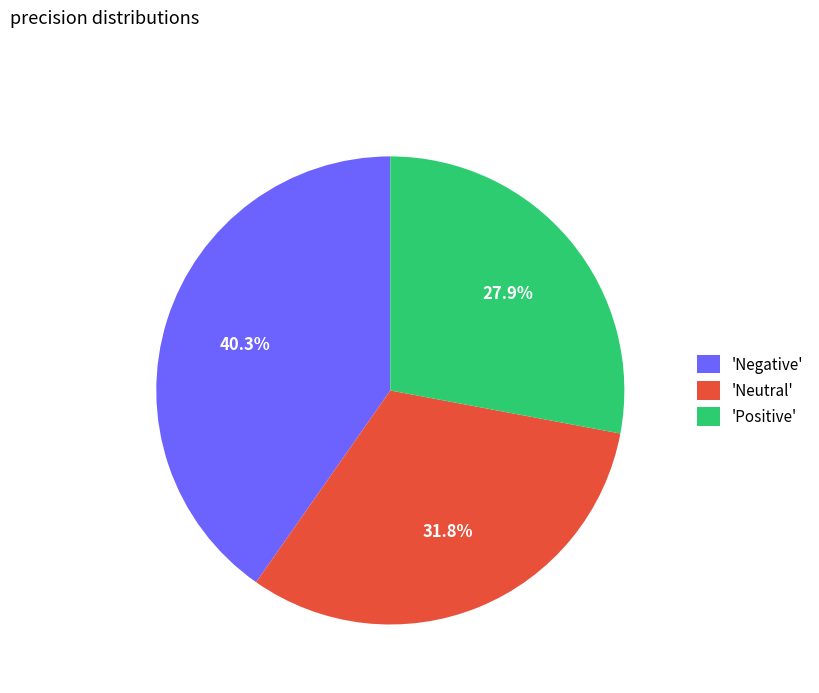

Between 'Negative' and 'Positive', which is larger?

'Negative'